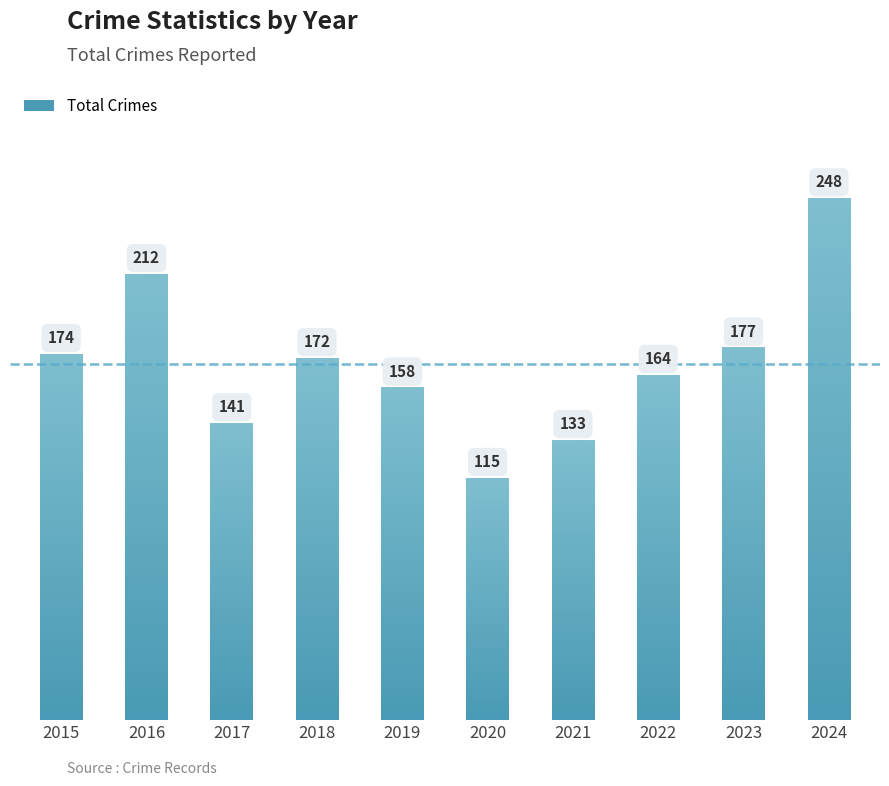

What is the ratio of the value at 2021 to the value at 2017?

0.9